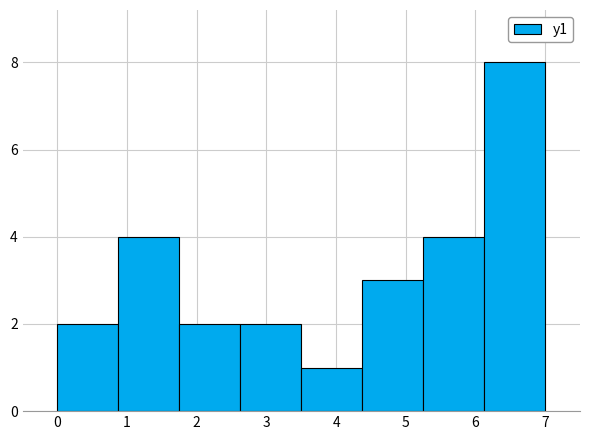

Reading left to right, transcribe this chart: for each bar, give the range it covers on the x-axis and its height. Neither the bar edges nor the heights are printed on the chart, so give them approximately, as read against the axes.

0.0 to 0.9: 2
0.9 to 1.8: 4
1.8 to 2.6: 2
2.6 to 3.5: 2
3.5 to 4.4: 1
4.4 to 5.3: 3
5.3 to 6.1: 4
6.1 to 7.0: 8